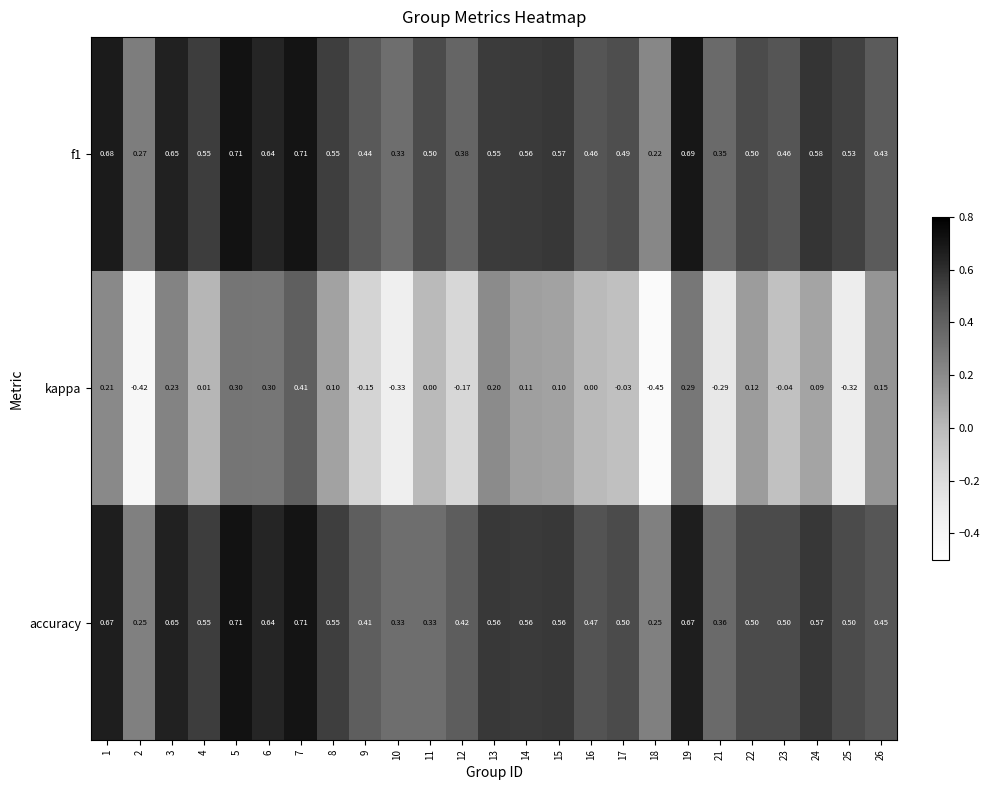

Which series has the widest spread of values?

kappa